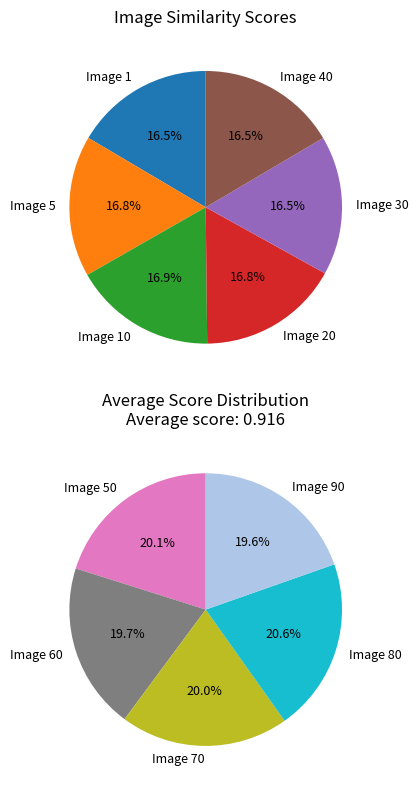

To the nearest percent, what is the difference between the largest and smallest slice percentages?

1%